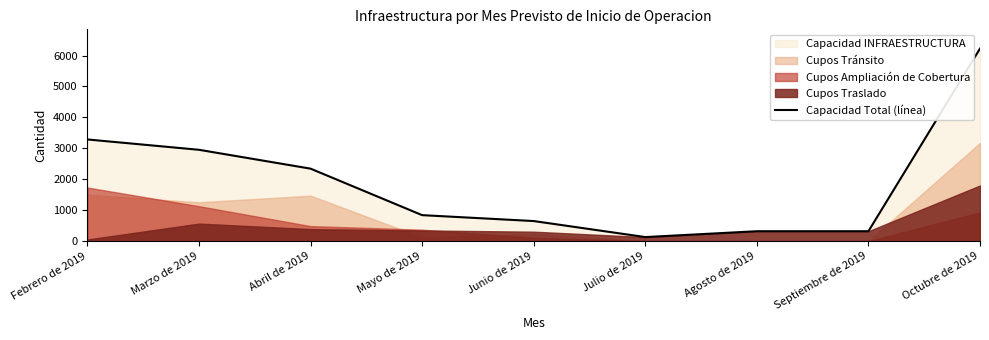

List the labels in order of value, largest first.

Octubre de 2019, Febrero de 2019, Marzo de 2019, Abril de 2019, Mayo de 2019, Junio de 2019, Agosto de 2019, Septiembre de 2019, Julio de 2019